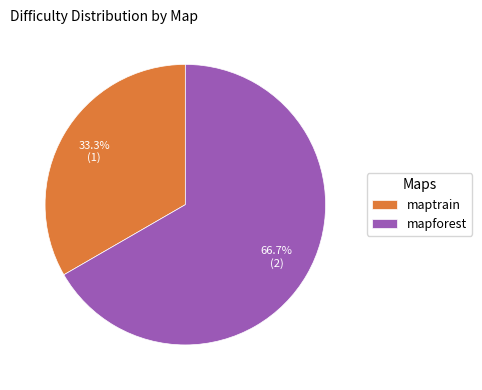

Which category has the biggest portion of the pie?

mapforest